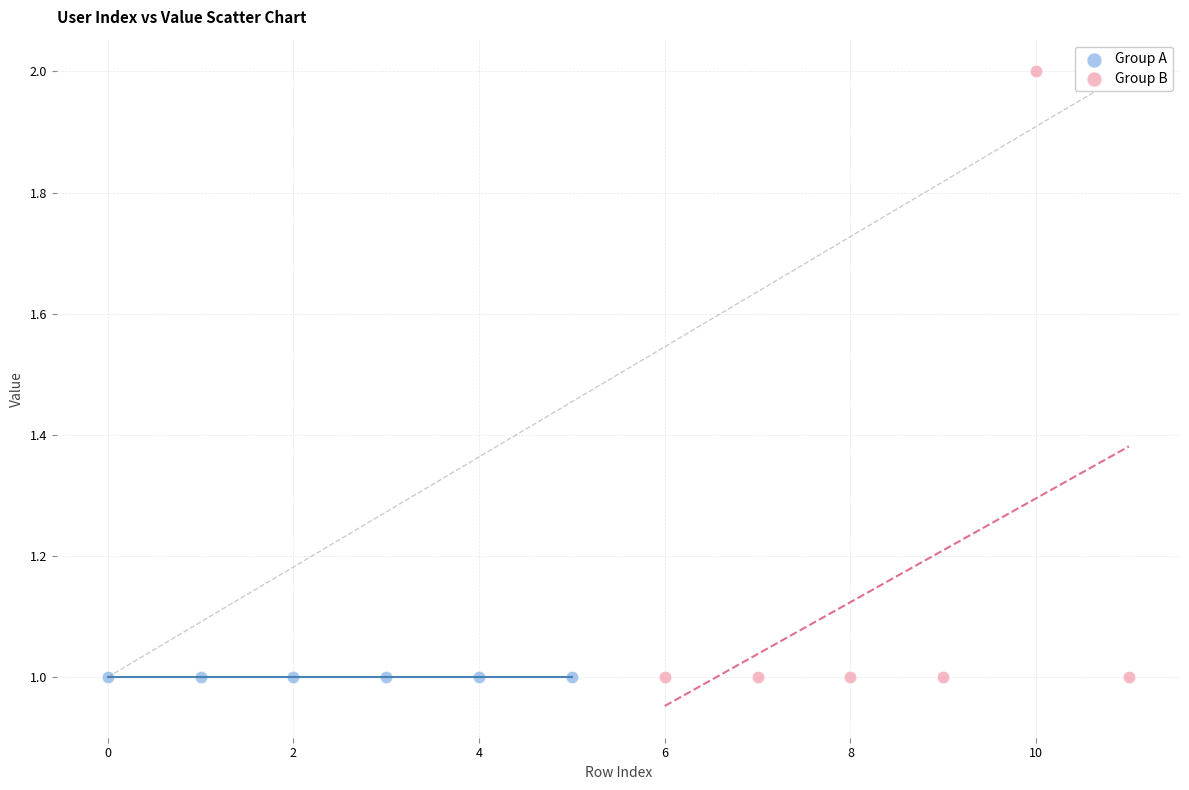

Which series reaches the maximum Y coordinate?

Group B